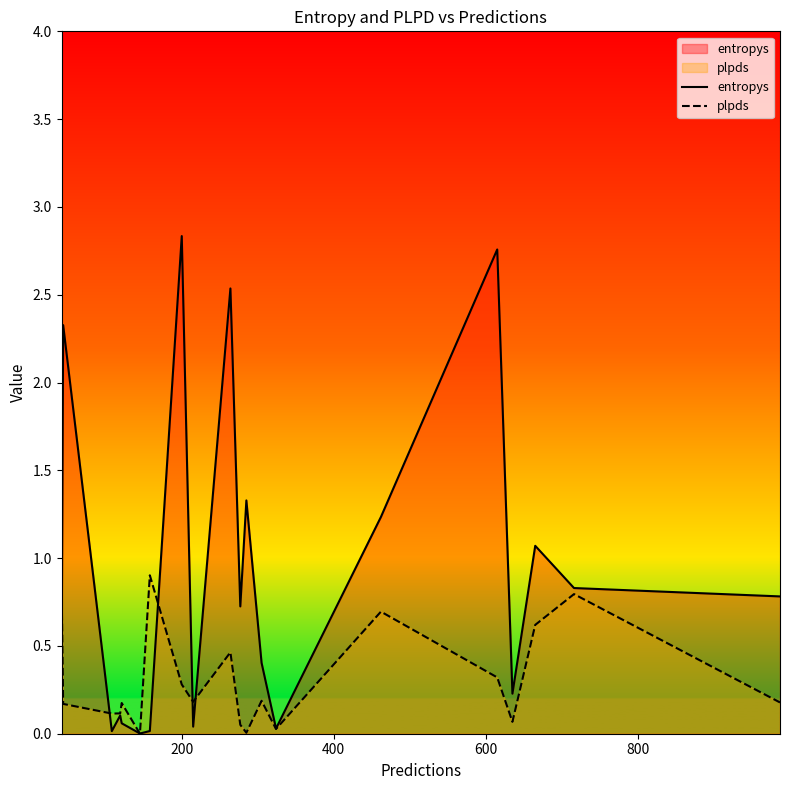

Which series has the largest range (max minus min)?

entropys